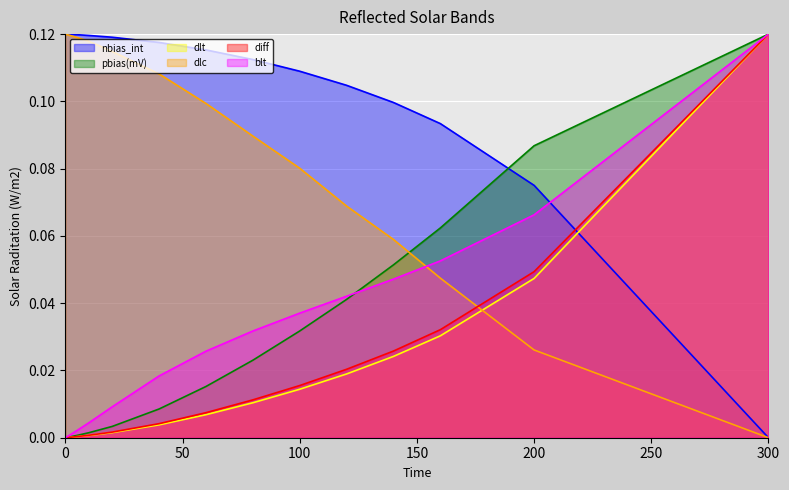

Which series has the largest total across all categories?

nbias_int